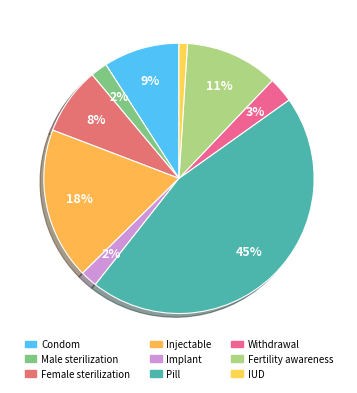

To the nearest percent, what is the difference between the largest and smallest slice percentages?

44%